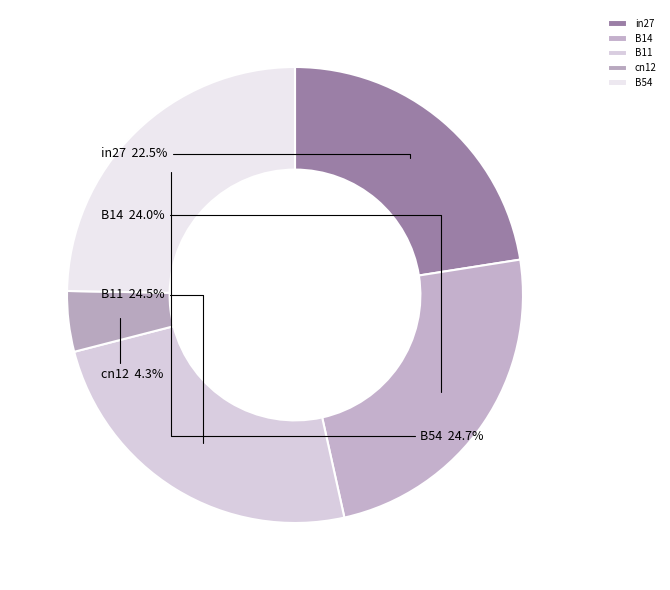

Which category has the smallest portion of the pie?

cn12